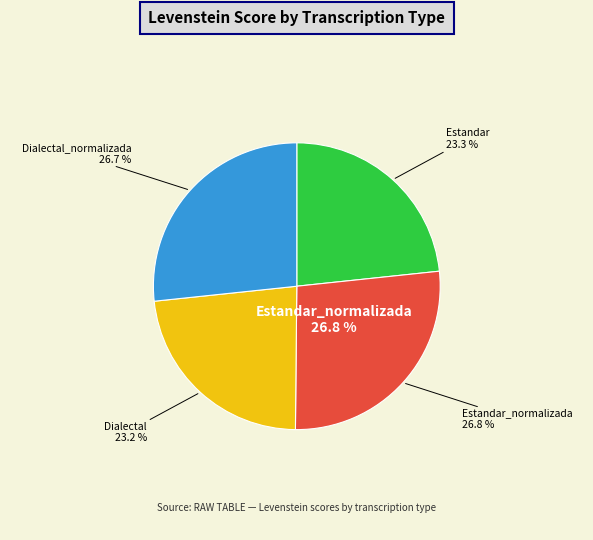

Does Dialectal represent more than half of the total?

No